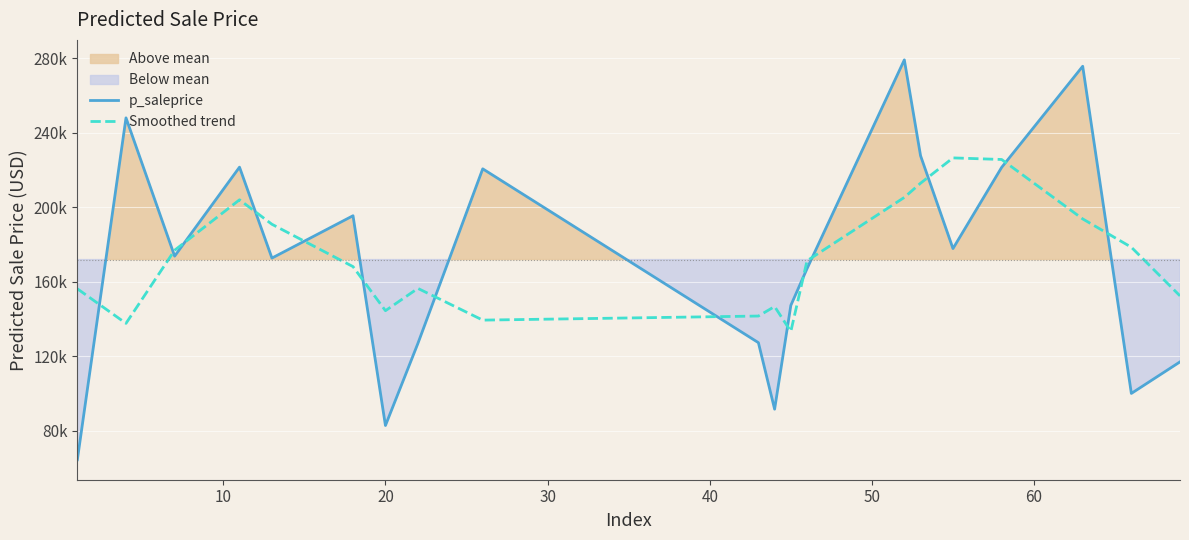

What are all the series names shown in the legend?

p_saleprice, Smoothed trend